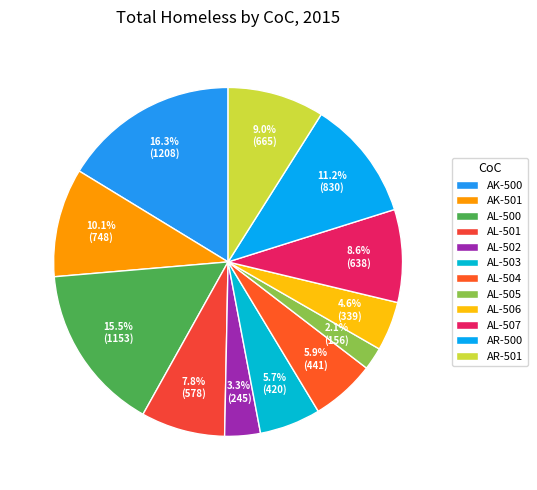

To the nearest percent, what is the average slice percentage?

8%